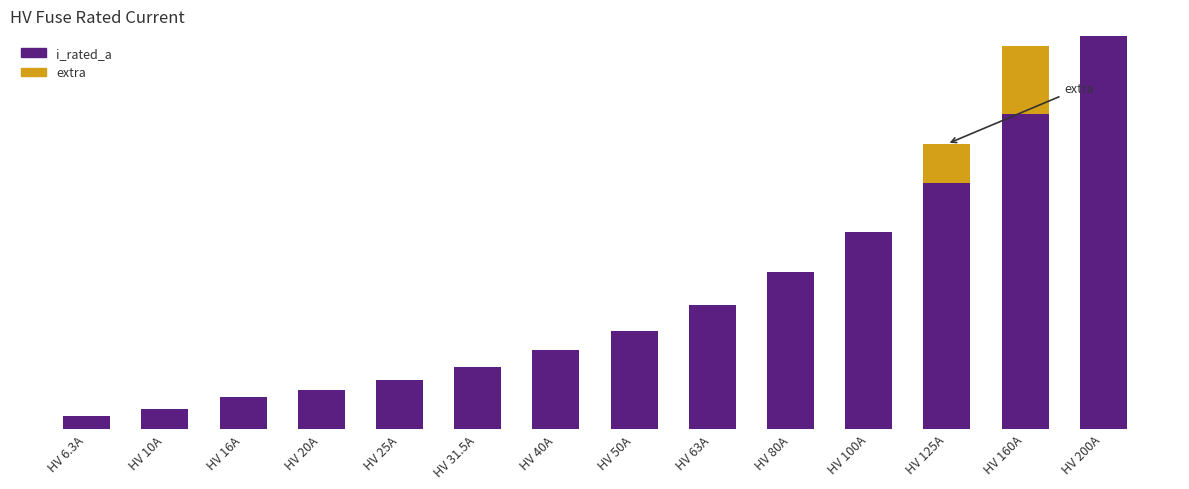

List the series in order of their peak value, highest first.

i_rated_a, extra